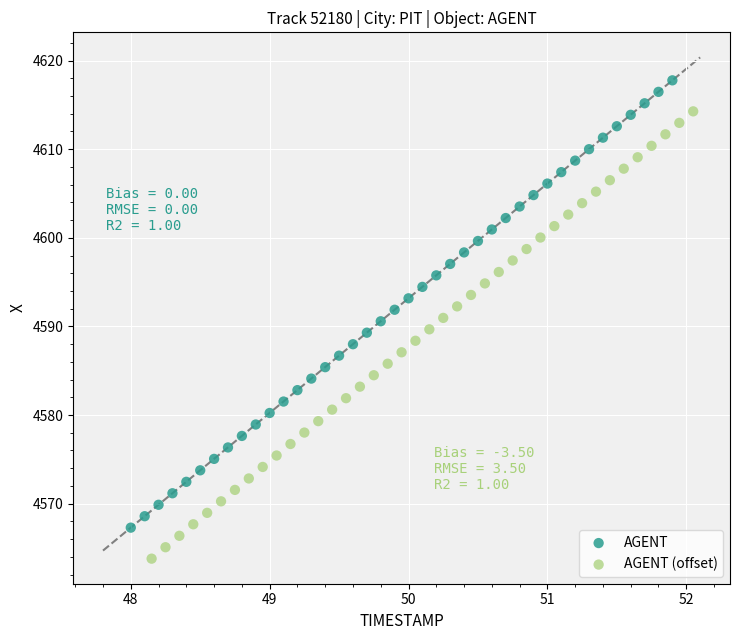

Which series contains the lowest Y value?

AGENT (offset)